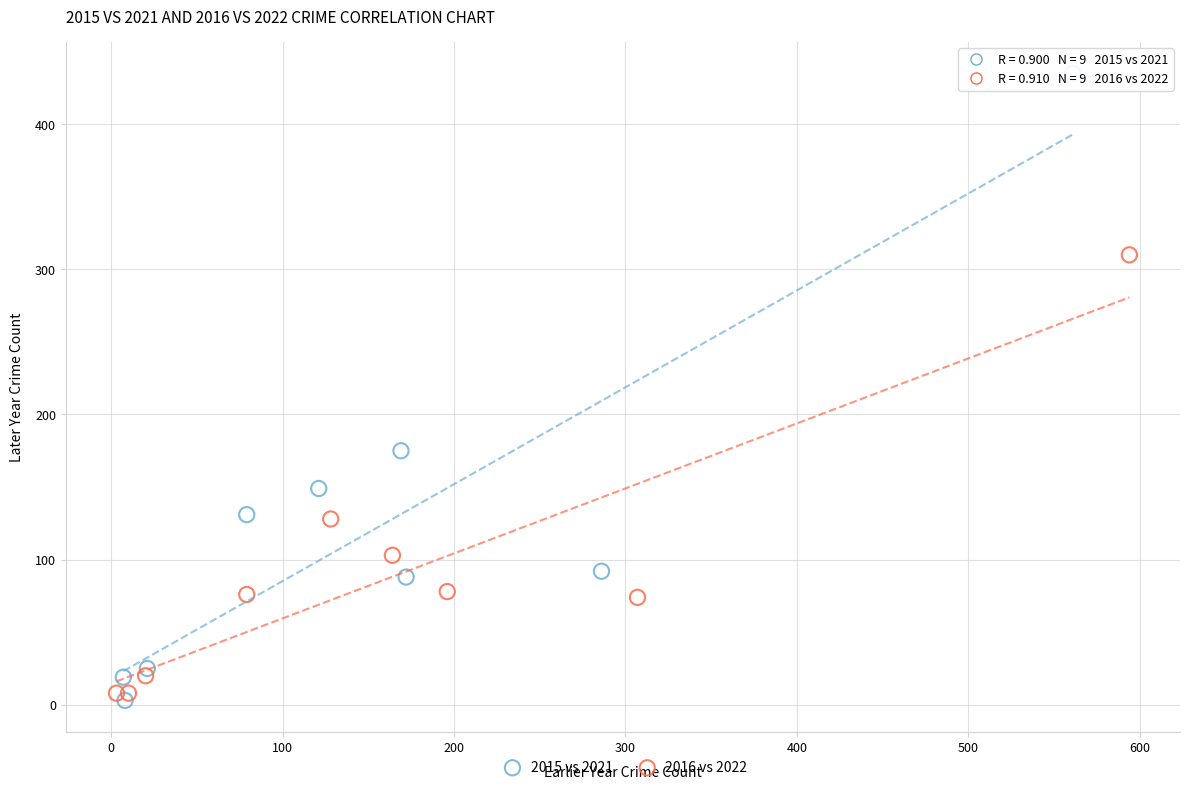

What are all the series names shown in the legend?

2015 vs 2021, 2016 vs 2022